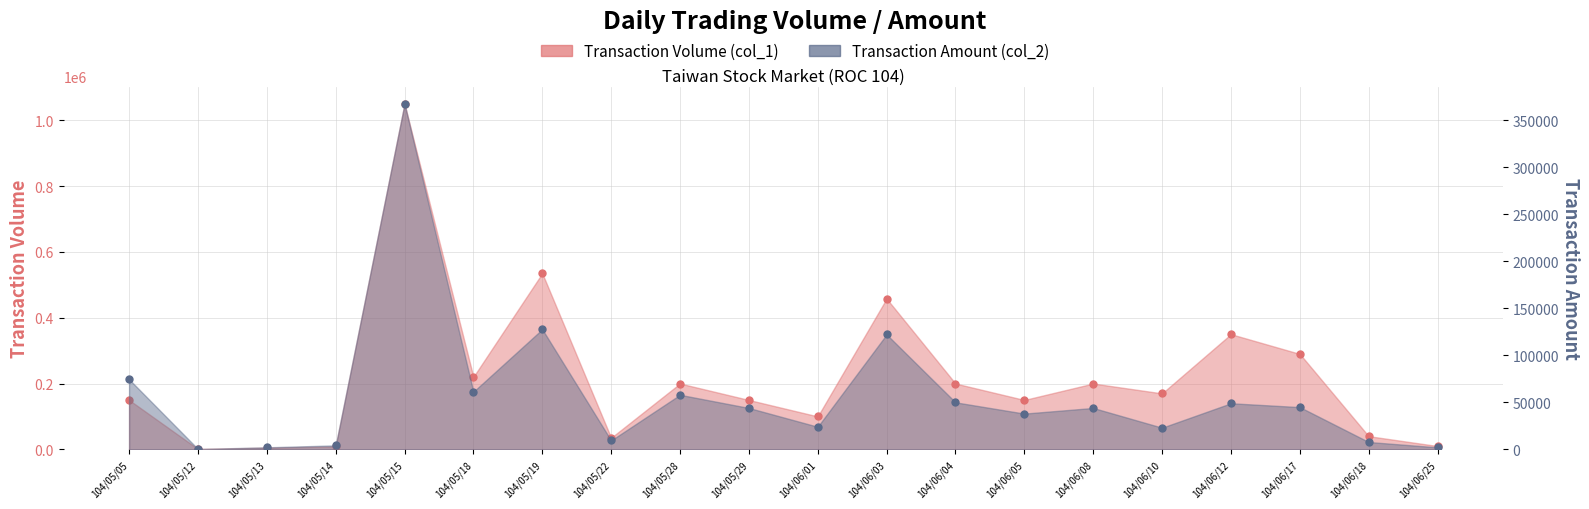

The Transaction Volume (col_1) series shows 266895 at 104/05/05. True or false?

False